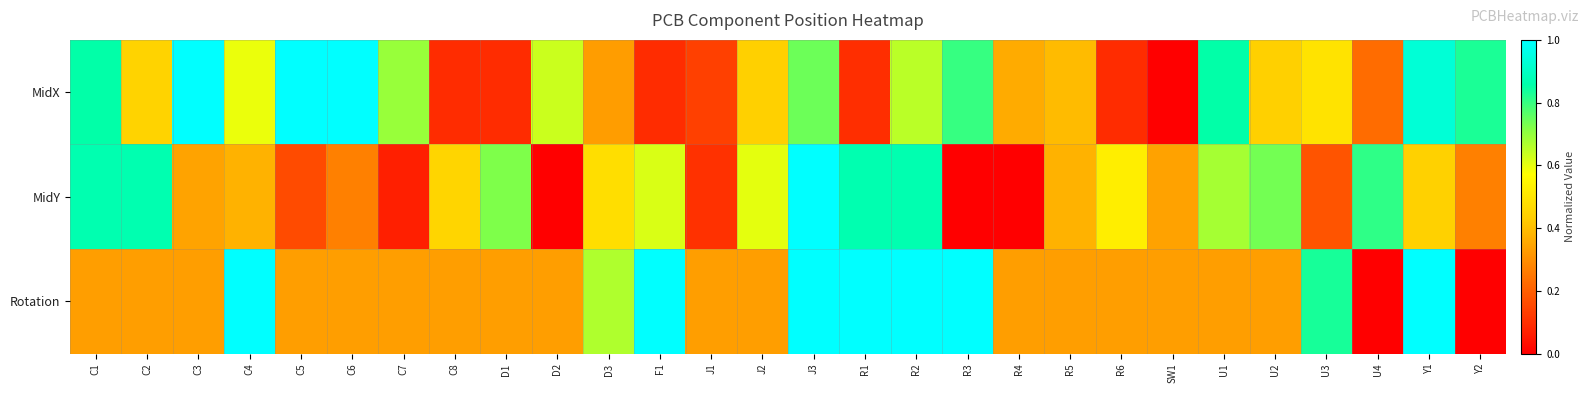

Reading left to right, transcribe all the data shown in this chart.

MidX: C1=0.9	C2=0.5	C3=1.0	C4=0.6	C5=1.0	C6=1.0	C7=0.7	C8=0.1	D1=0.1	D2=0.6	D3=0.3	F1=0.1	J1=0.1	J2=0.4	J3=0.7	R1=0.1	R2=0.7	R3=0.8	R4=0.4	R5=0.4	R6=0.1	SW1=0.0	U1=0.9	U2=0.4	U3=0.5	U4=0.2	Y1=0.9	Y2=0.8
MidY: C1=0.9	C2=0.9	C3=0.3	C4=0.4	C5=0.2	C6=0.3	C7=0.1	C8=0.5	D1=0.7	D2=0.0	D3=0.5	F1=0.6	J1=0.1	J2=0.6	J3=1.0	R1=0.9	R2=0.9	R3=0.0	R4=0.0	R5=0.4	R6=0.5	SW1=0.3	U1=0.7	U2=0.7	U3=0.2	U4=0.8	Y1=0.4	Y2=0.3
Rotation: C1=0.3	C2=0.3	C3=0.3	C4=1.0	C5=0.3	C6=0.3	C7=0.3	C8=0.3	D1=0.3	D2=0.3	D3=0.7	F1=1.0	J1=0.3	J2=0.3	J3=1.0	R1=1.0	R2=1.0	R3=1.0	R4=0.3	R5=0.3	R6=0.3	SW1=0.3	U1=0.3	U2=0.3	U3=0.8	U4=0.0	Y1=1.0	Y2=0.0